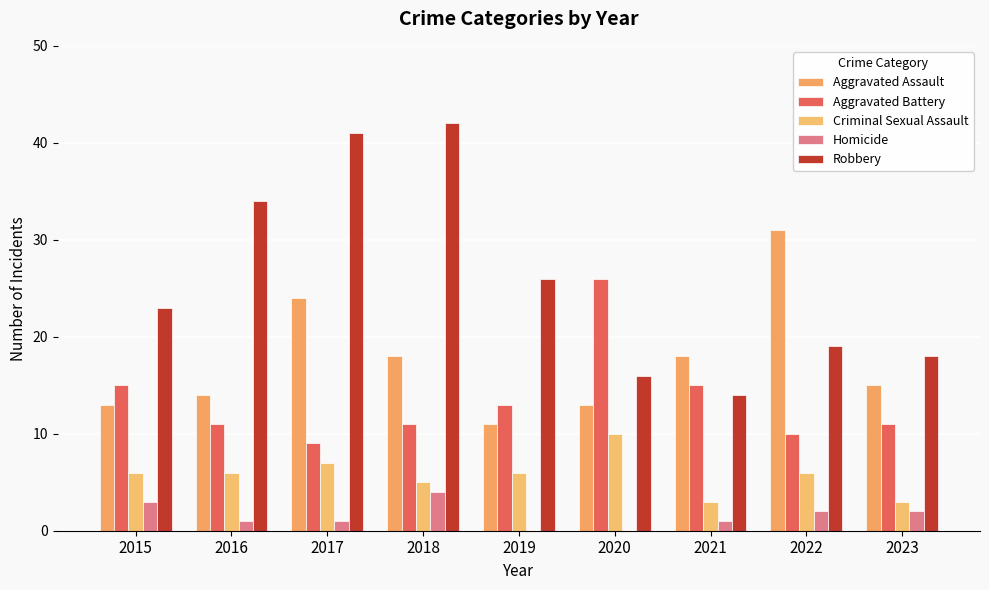

What are all the series names shown in the legend?

Aggravated Assault, Aggravated Battery, Criminal Sexual Assault, Homicide, Robbery